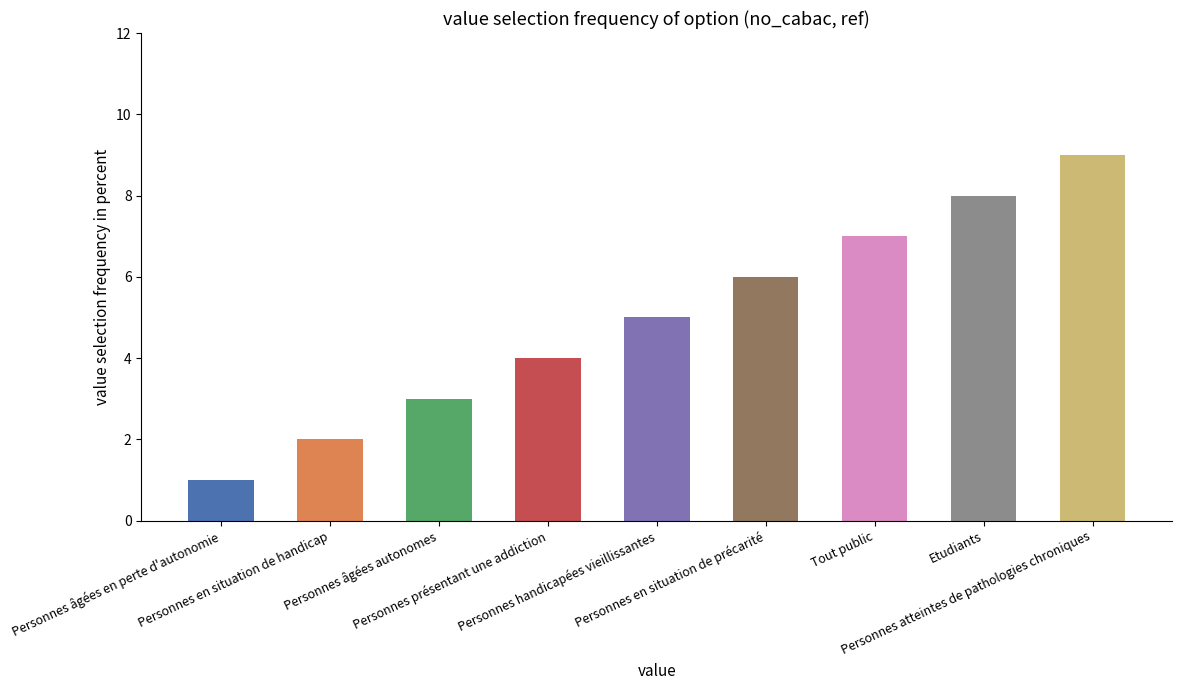

Rank the categories by value from highest to lowest.

Personnes atteintes de pathologies chroniques, Etudiants, Tout public, Personnes en situation de précarité, Personnes handicapées vieillissantes, Personnes présentant une addiction, Personnes âgées autonomes, Personnes en situation de handicap, Personnes âgées en perte d'autonomie